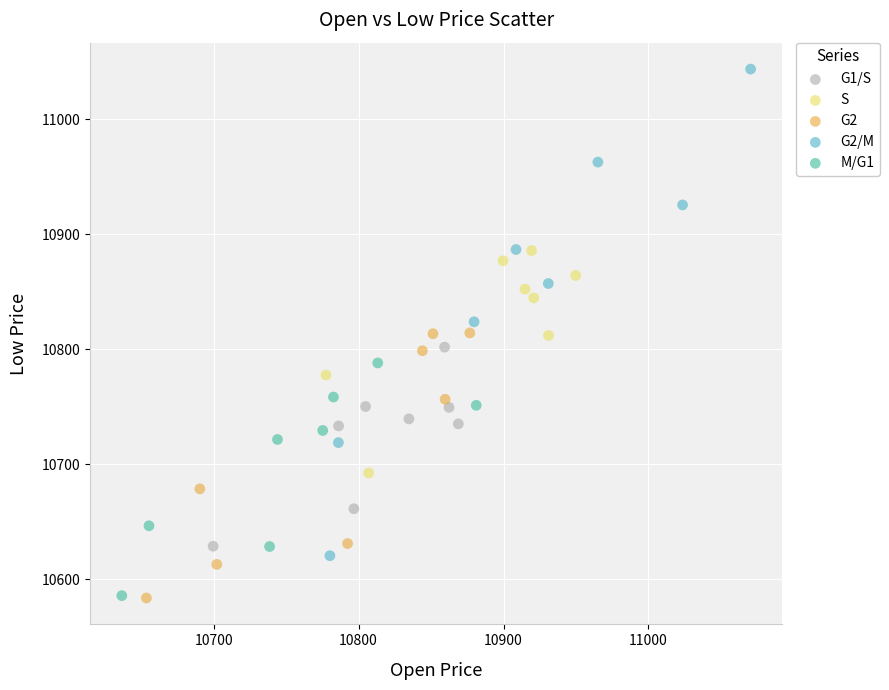

Which series has the largest Y range (max minus min)?

G2/M